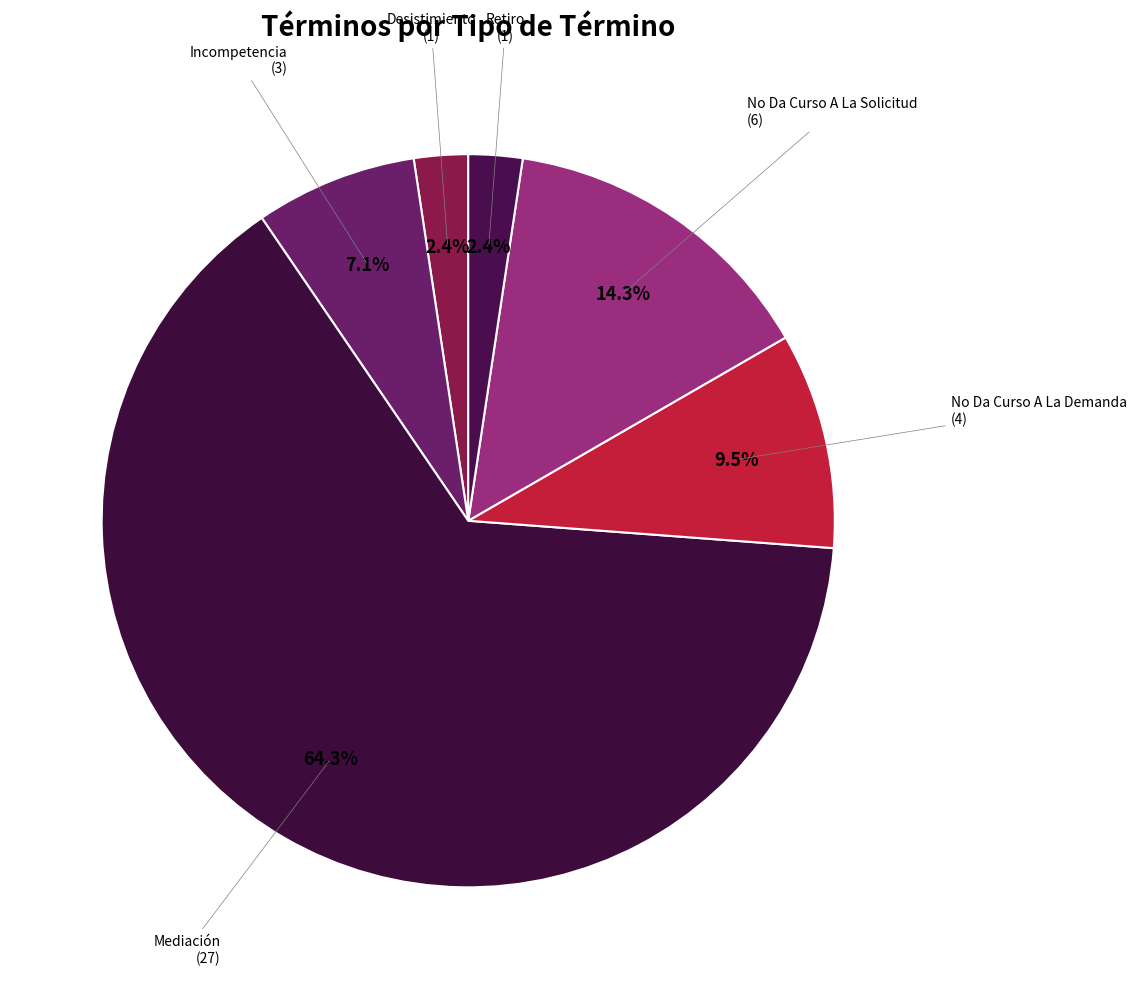

How many segments does this pie chart have?

6